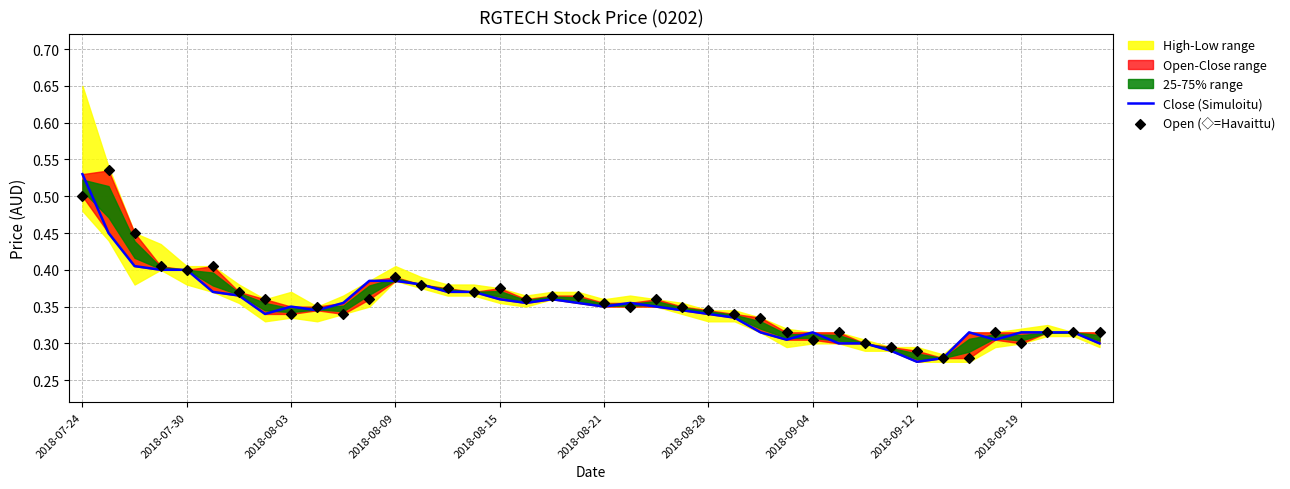

At which category is the sum across all series the highest?

2018-07-24